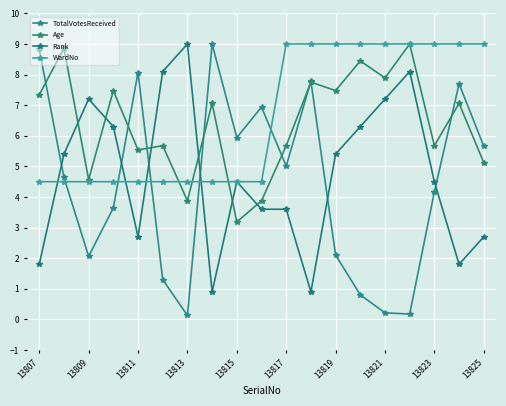

After their last crossing, which series has the higher values: Age or Rank?

Age